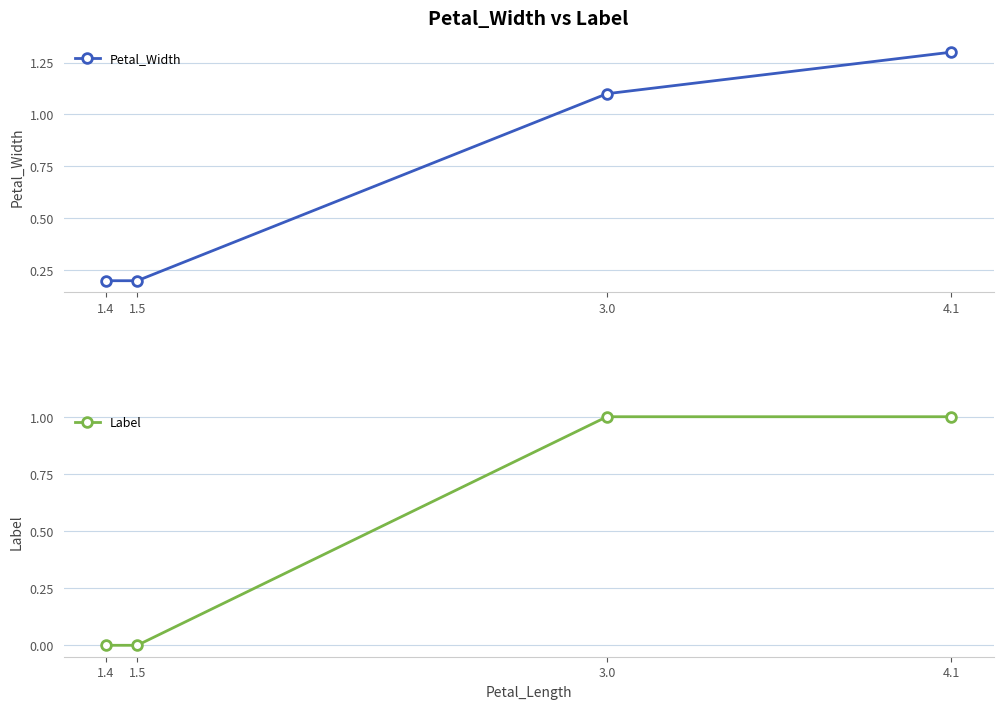

What is the difference between the Label values at 1.5 and 3.0?

1